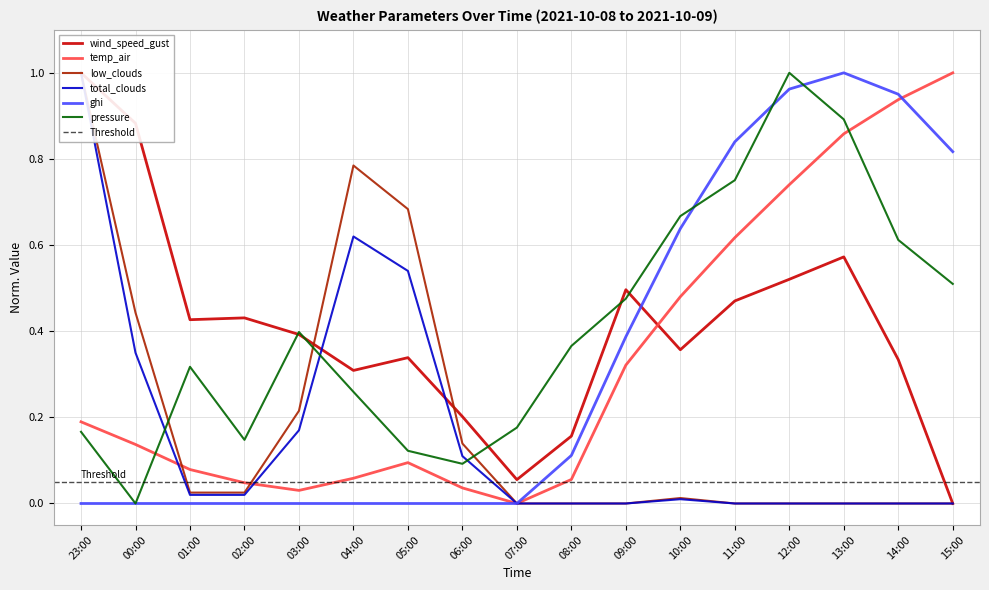

Does the chart have visible grid lines?

Yes